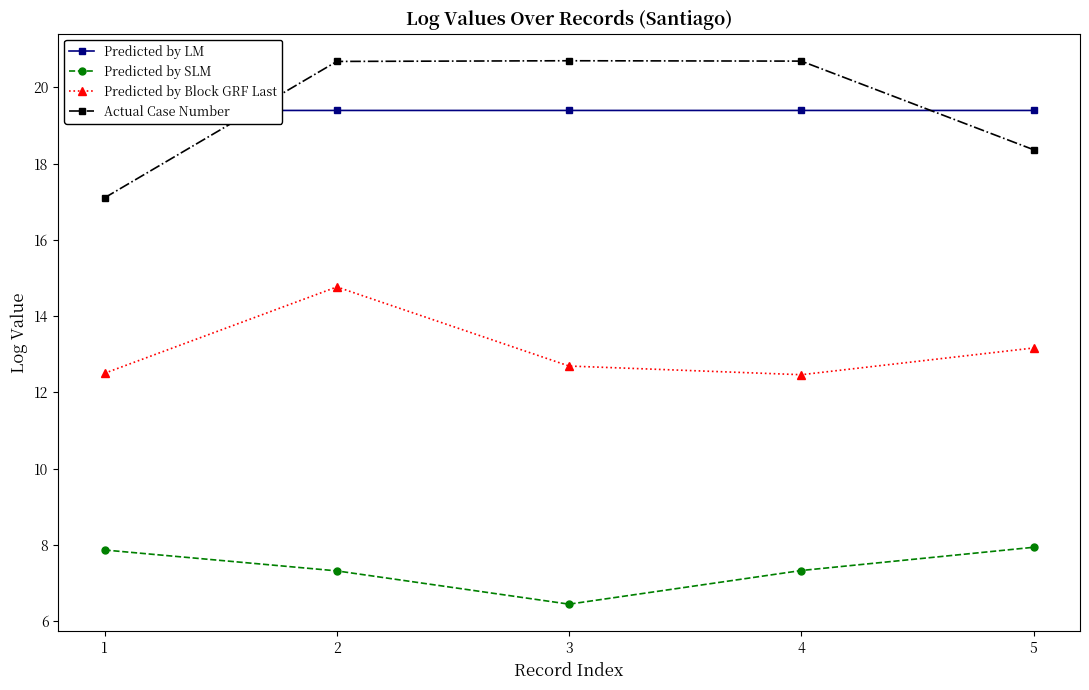

Where is the first local maximum for Predicted by Block GRF Last?

2